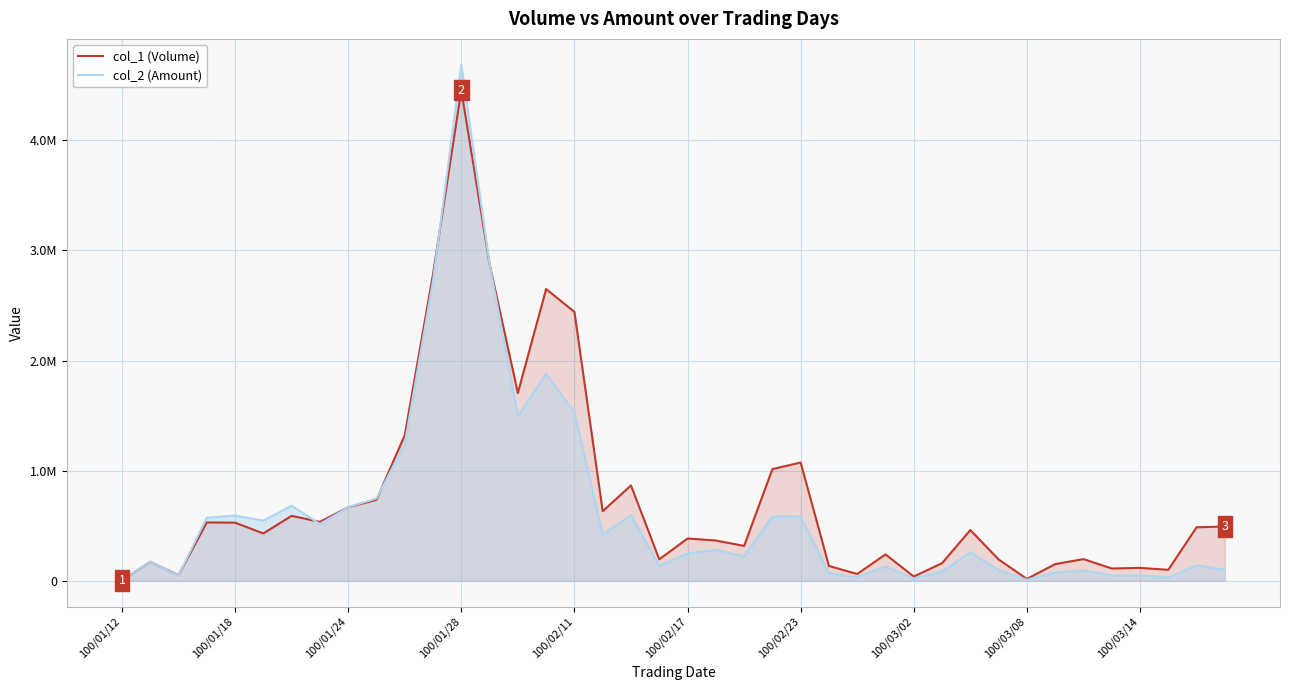

Which series ends up on top after the final intersection of col_2 (Amount) and col_1 (Volume)?

col_1 (Volume)